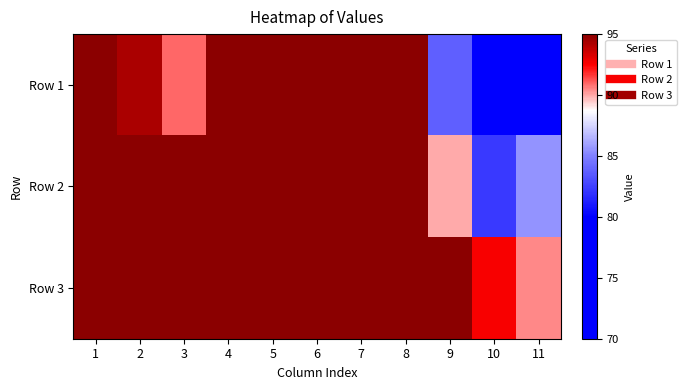

Reading left to right, extract all data points from this chart.

Row 1: 1=95.0	2=94.3	3=90.9	4=95.0	5=95.0	6=95.0	7=95.0	8=95.0	9=83.7	10=73.2	11=76.3
Row 2: 1=95.0	2=95.0	3=95.0	4=95.0	5=95.0	6=95.0	7=95.0	8=95.3	9=90.0	10=82.3	11=85.6
Row 3: 1=95.0	2=95.0	3=95.0	4=95.3	5=95.0	6=95.0	7=95.0	8=95.3	9=95.6	10=92.6	11=90.5